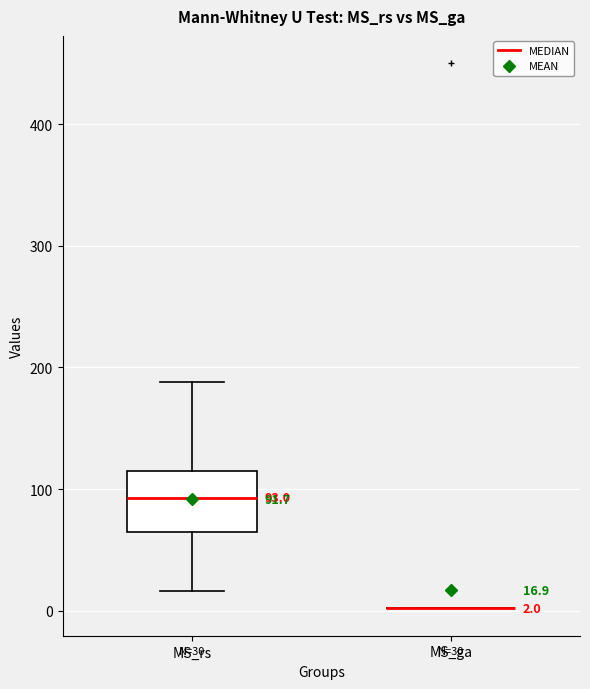

Which box is the tallest, from its lower edge to its upper edge?

MS_rs